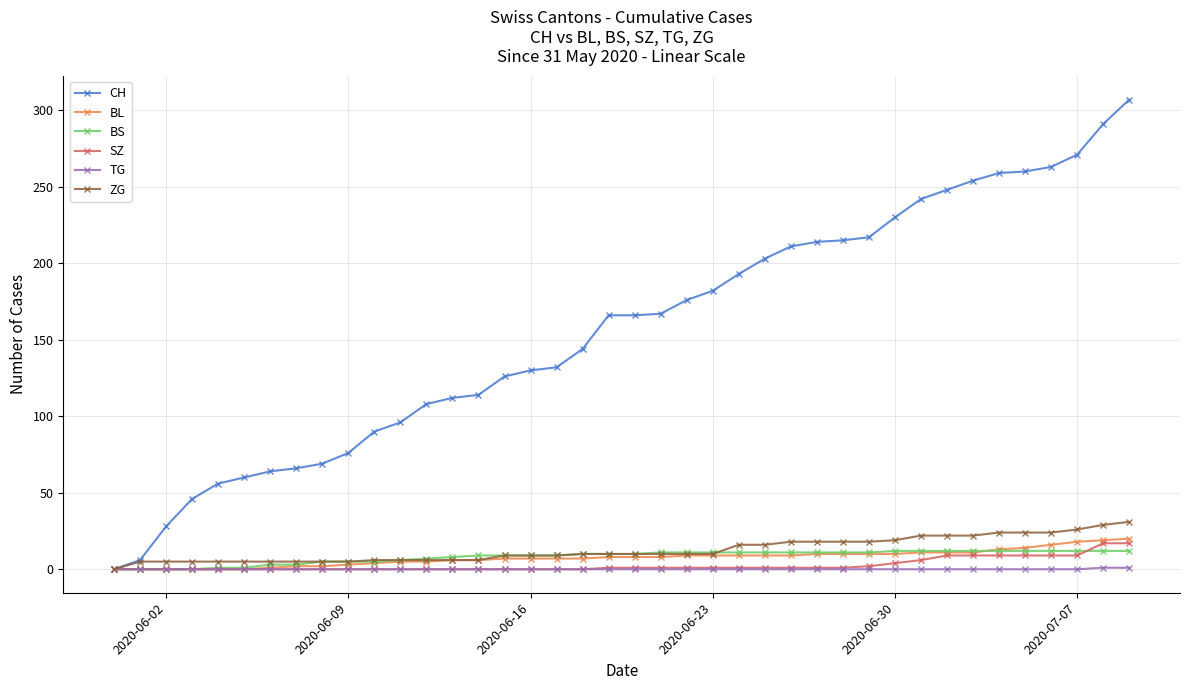

What is the average value of the SZ series?

3